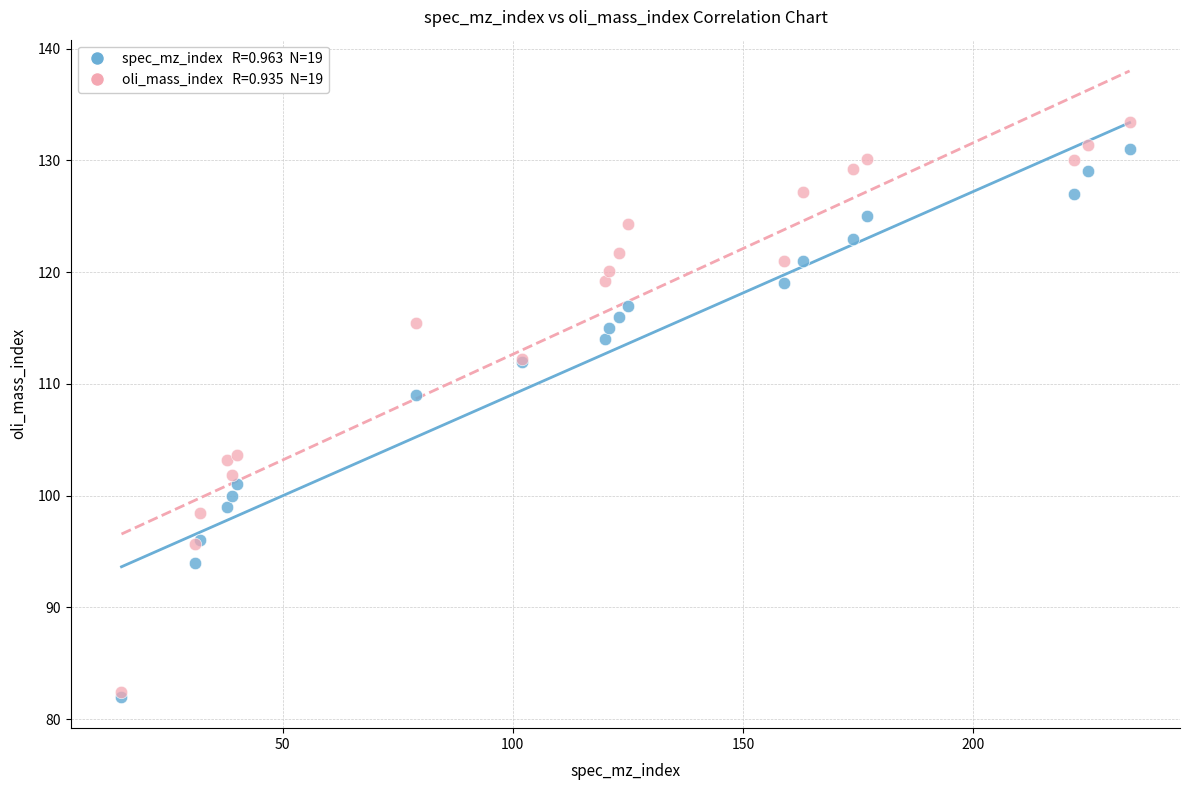

Across all series, what Y value is closest to 107?

109.0